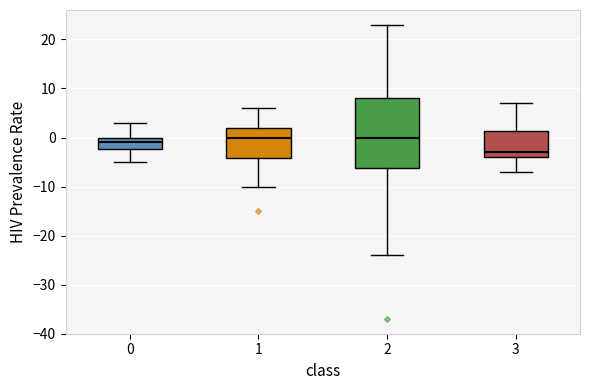

Where does the lower whisker of the box at x = 1 end on the y-axis? The values are not printed on the chart, so give them approximately, as read against the axis.

-10